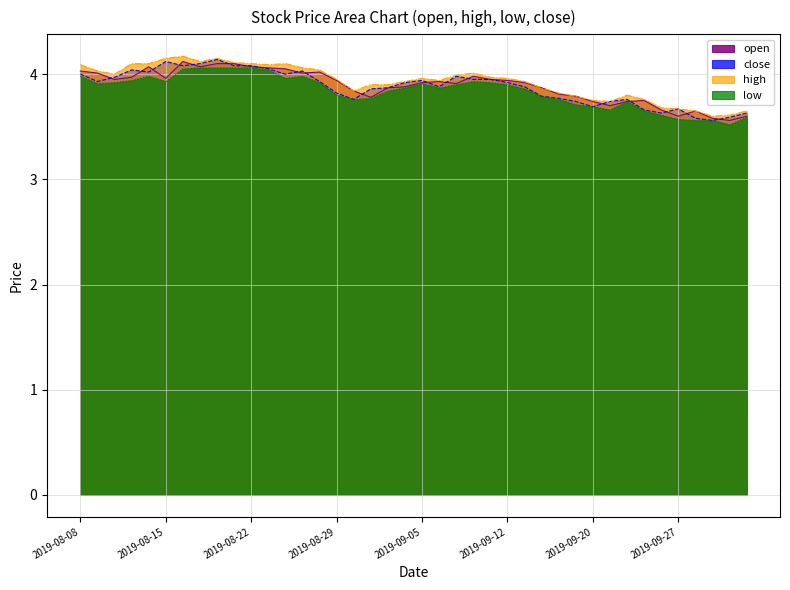

Does the chart have visible grid lines?

Yes